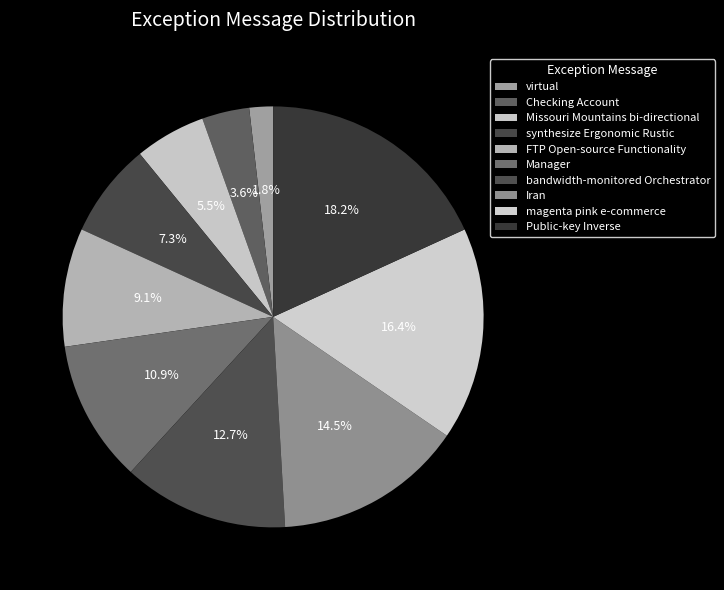

How many segments does this pie chart have?

10